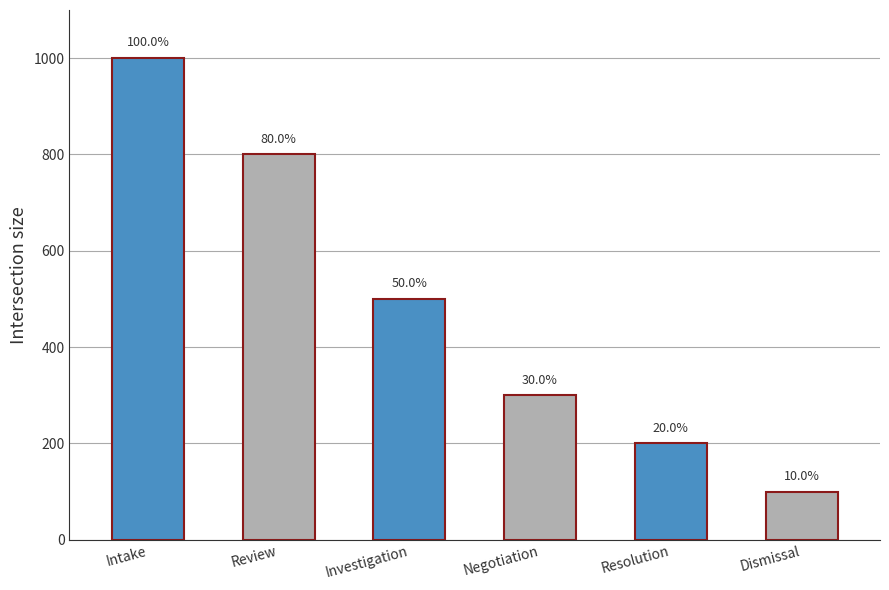

How many values are between 200 and 800?

4